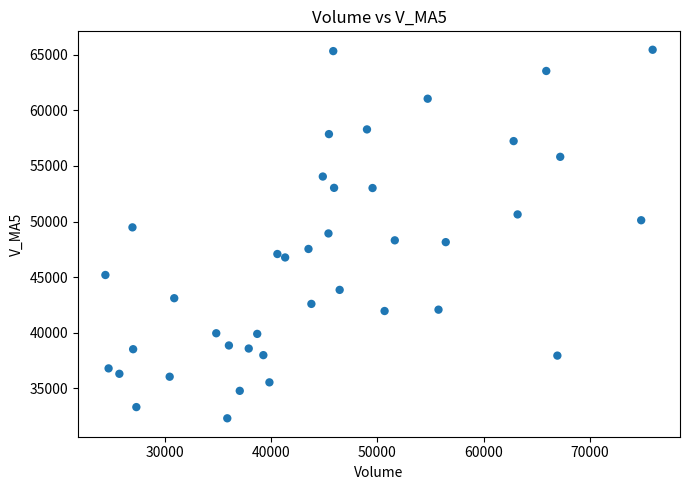

What is the range of X values (max minus min)?

51485.5